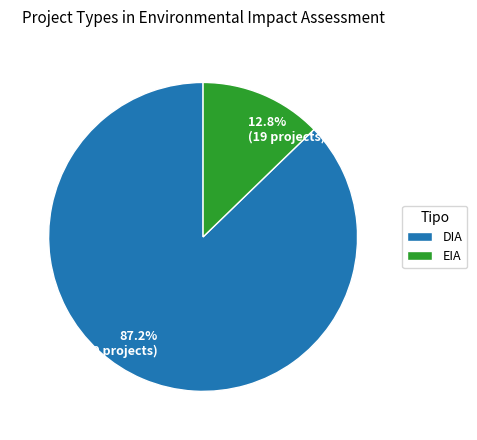

To the nearest percent, what percentage of the pie is DIA?

87%